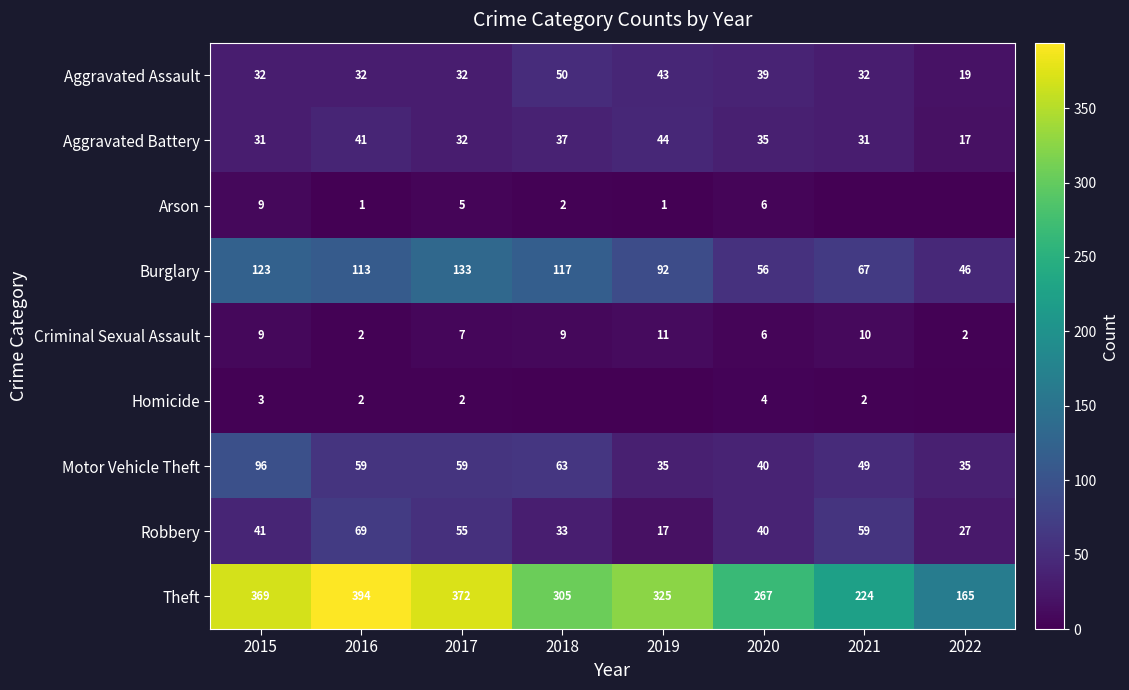

What is the sum of the Burglary values at 2017 and 2022?

179